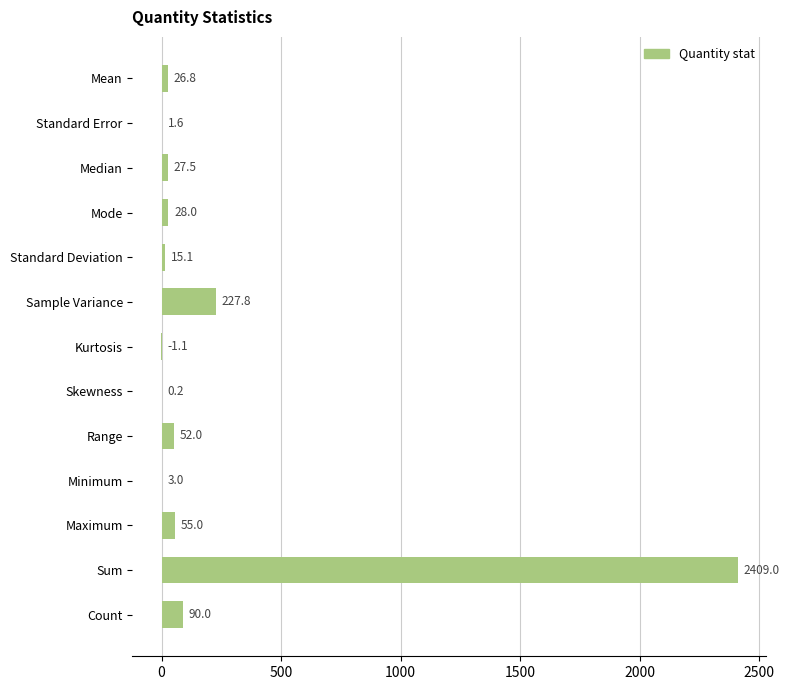

The chart shows a value of 28.0 at Mode. True or false?

True